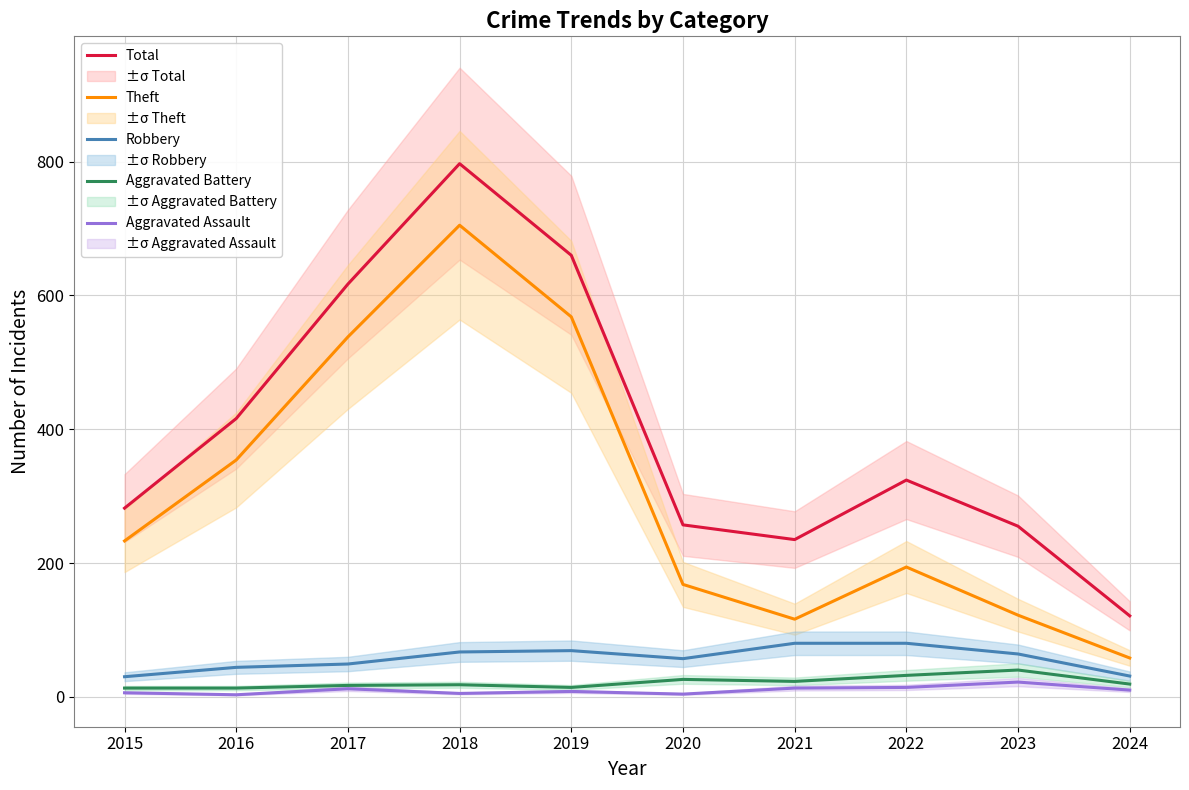

The value of Aggravated Assault at 2018 is 8. True or false?

False